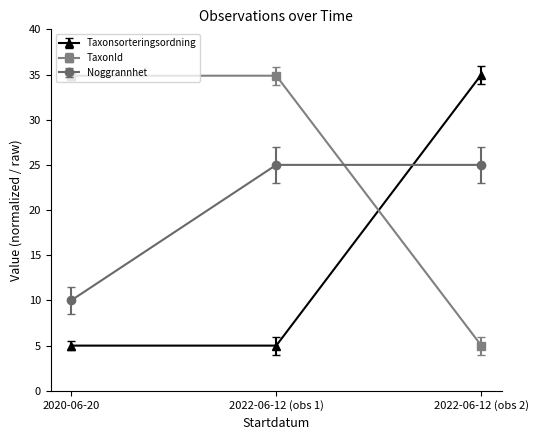

What is the average value of the TaxonId series?

24.9